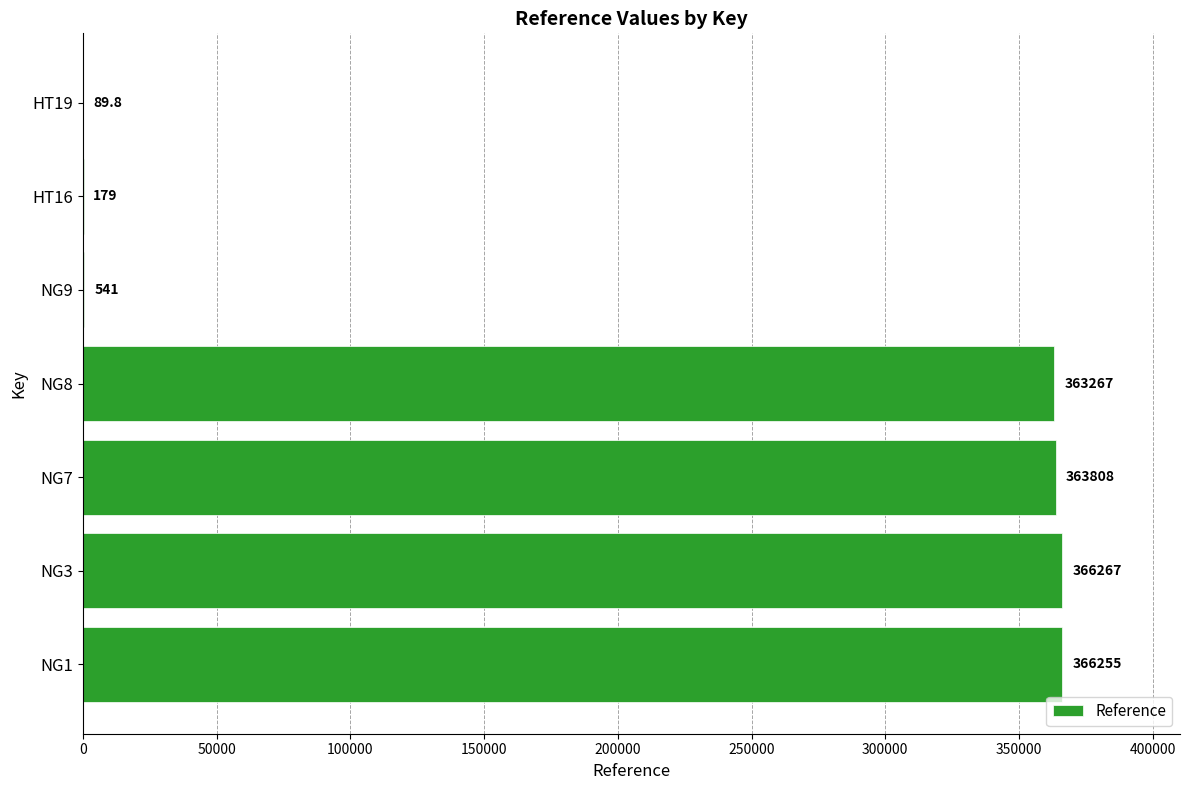

Is it true that the value at NG8 is 582740.8?

False